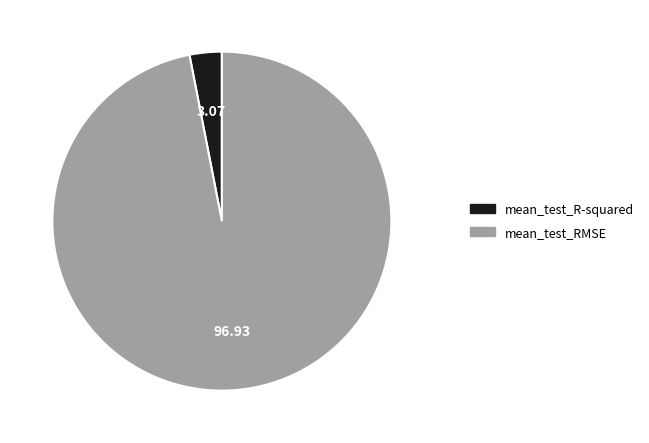

What is the smallest slice in the pie chart?

mean_test_R-squared